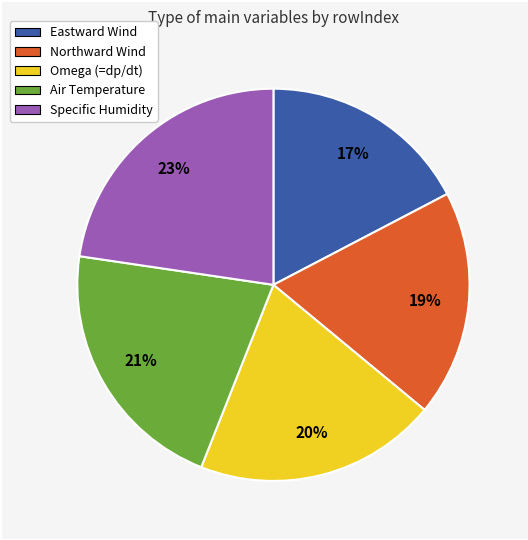

True or false: Air Temperature accounts for 21% of the total.

True